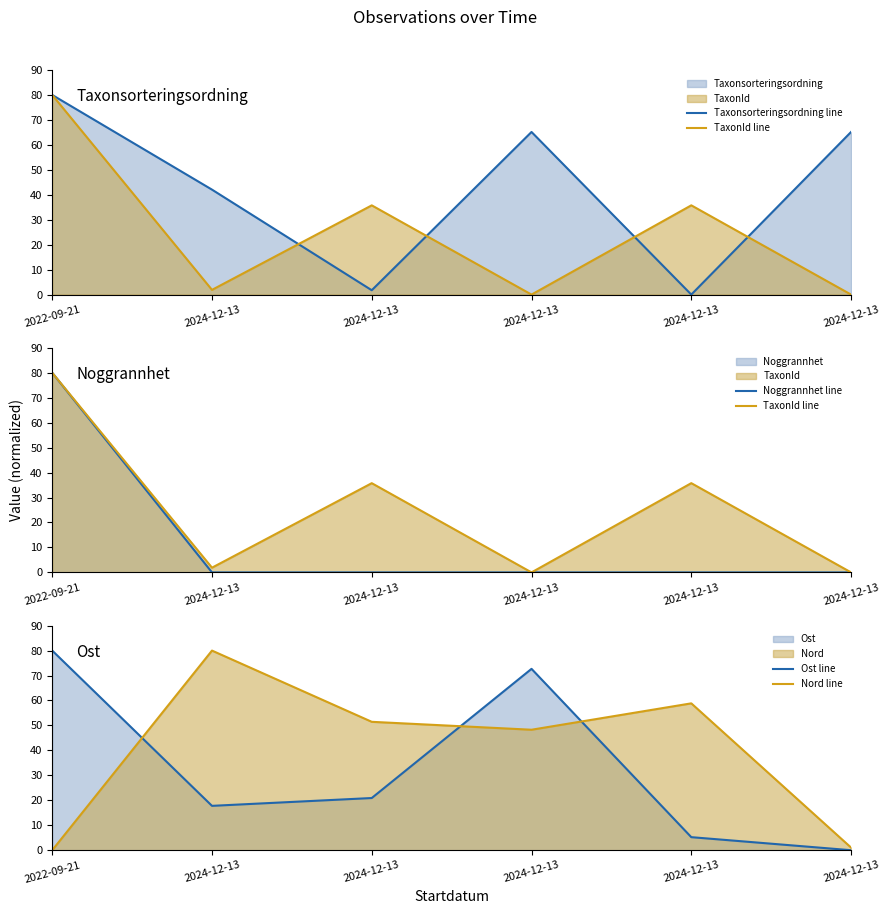

List the series in order of their peak value, highest first.

TaxonId line, Taxonsorteringsordning line, Nord line, Ost line, Noggrannhet line